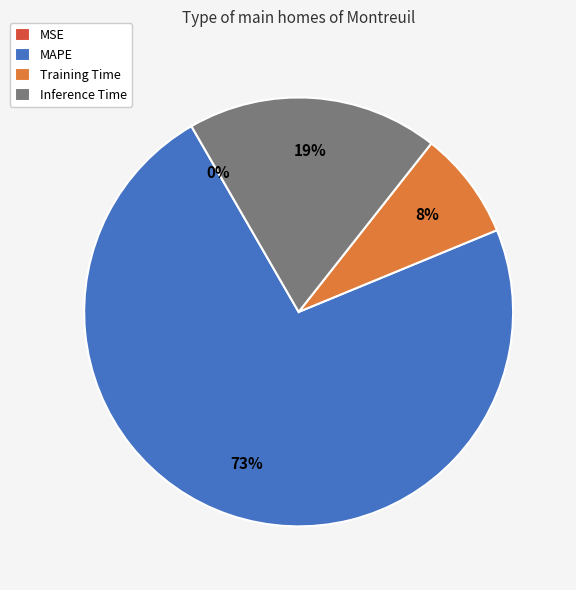

Which slice is the largest?

MAPE